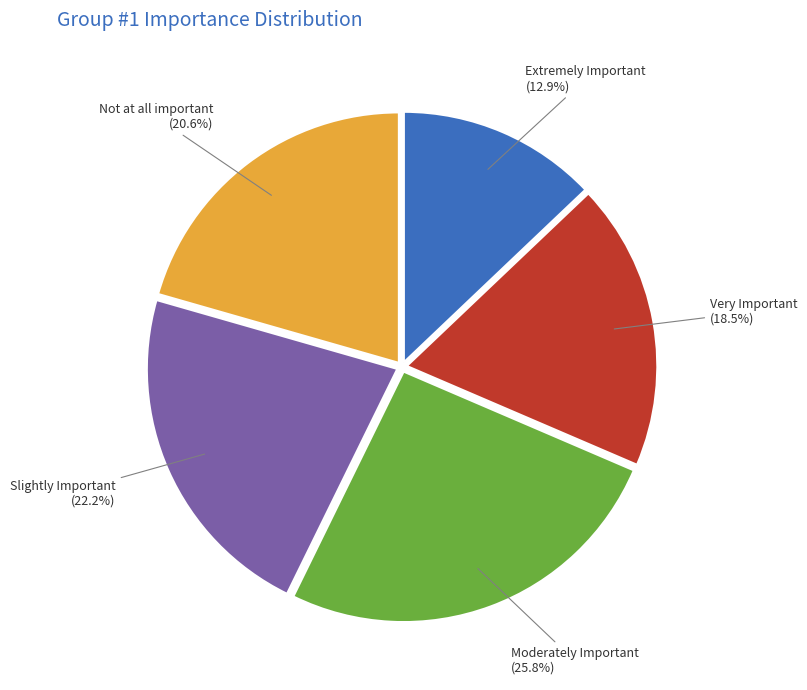

How many segments does this pie chart have?

5